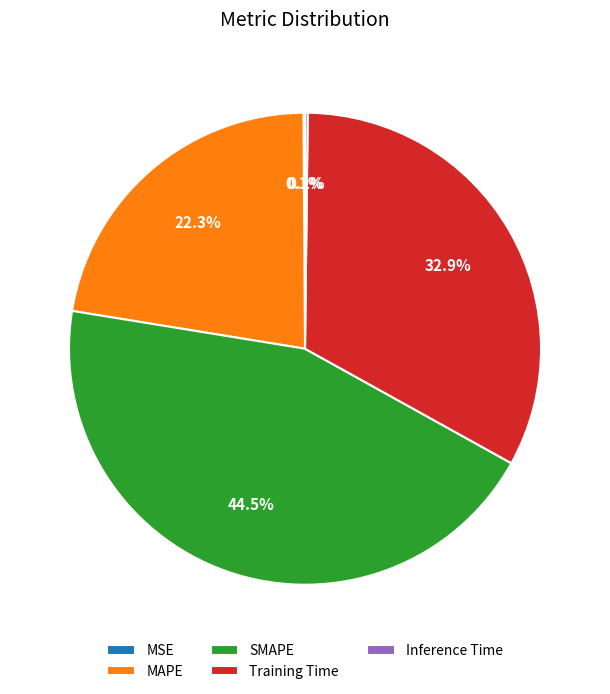

Combined, what portion of the pie is SMAPE and MAPE?

66.8%